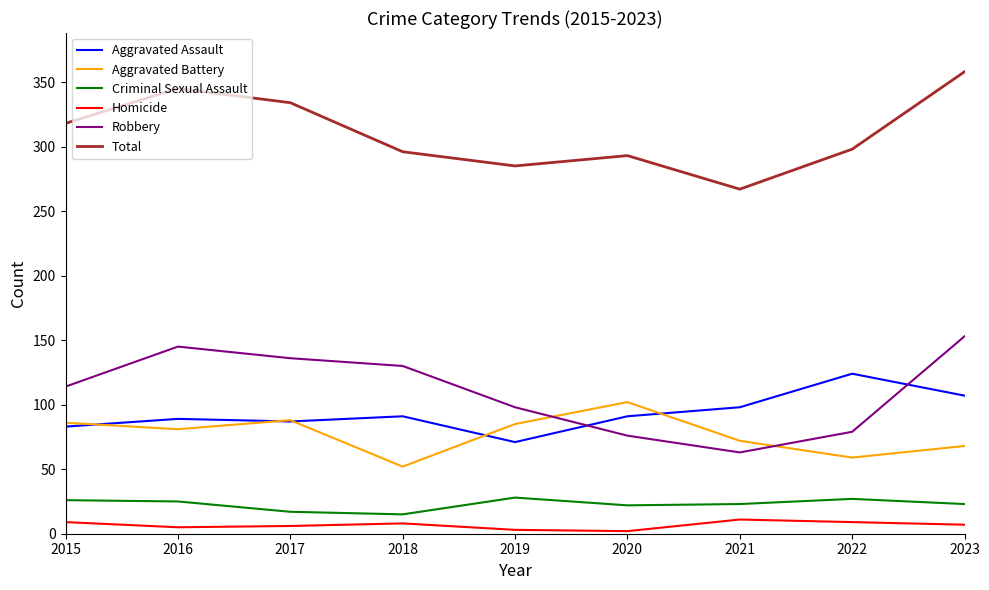

Does the chart display data point markers on the line(s)?

No